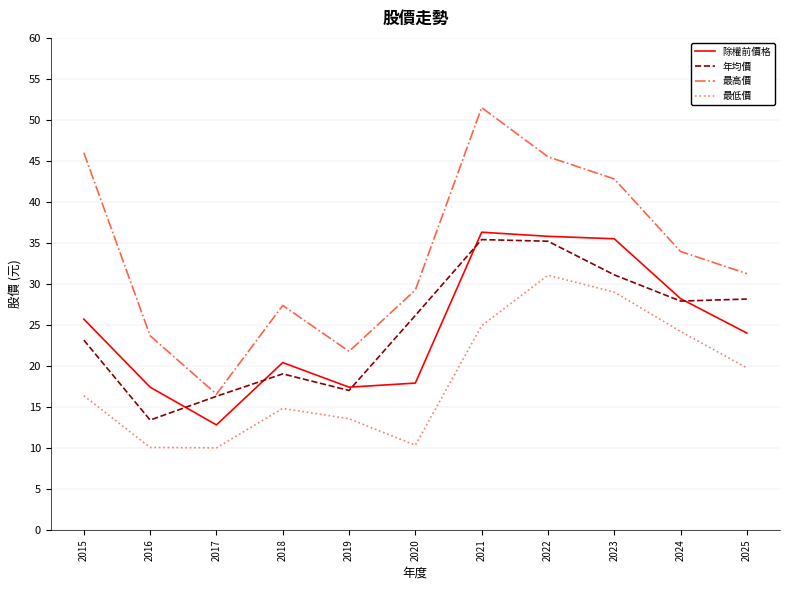

Is the value of 最高價 at 2017 greater than the value of 最低價 at 2025?

No